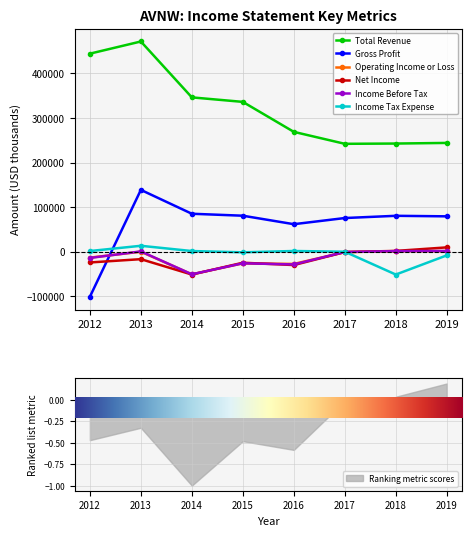

What is the difference between the Operating Income or Loss values at 2018 and 2019?

100